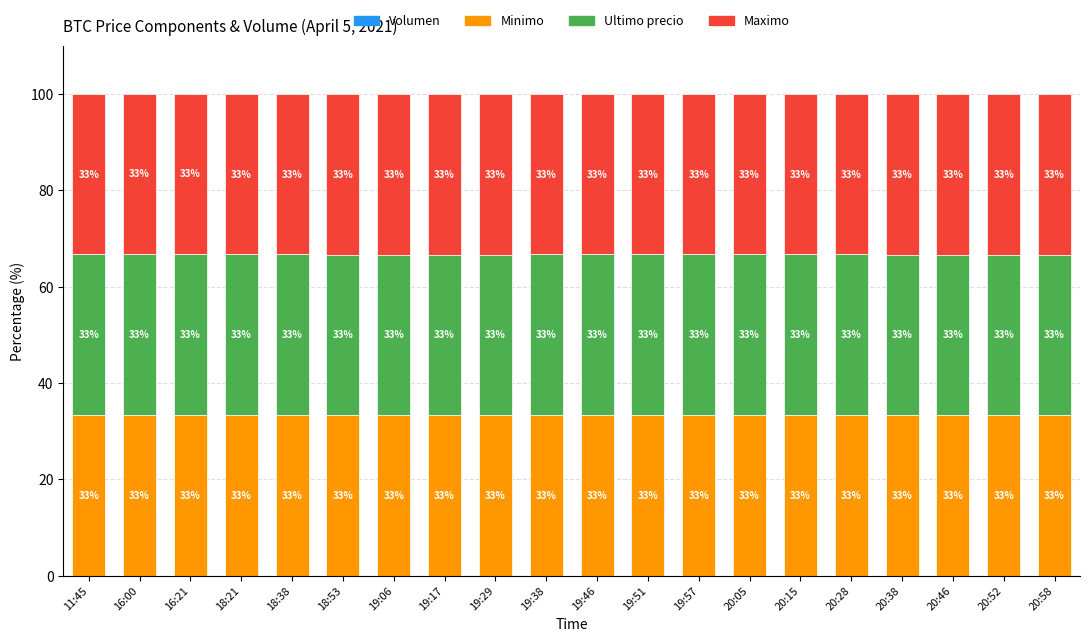

Which series has the largest range (max minus min)?

Maximo